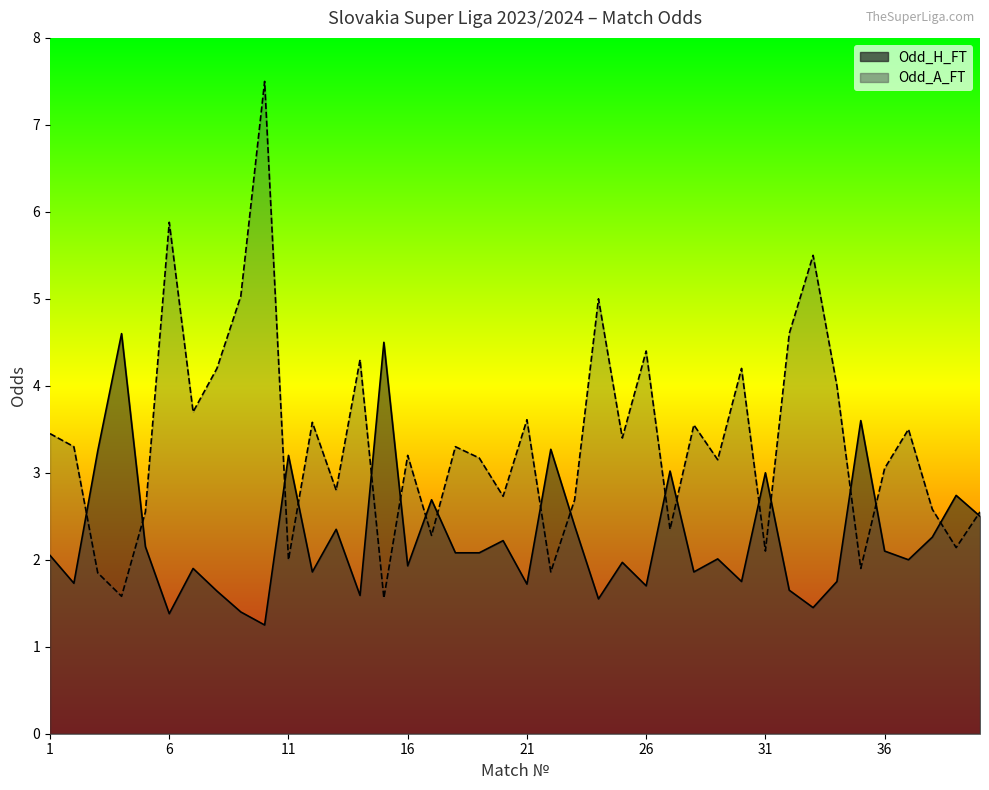

Reading left to right, transcribe all the data shown in this chart.

Odd_H_FT: 1=2.0	2=1.7	3=3.2	4=4.6	5=2.1	6=1.4	7=1.9	8=1.6	9=1.4	10=1.2	11=3.2	12=1.9	13=2.4	14=1.6	15=4.5	16=1.9	17=2.7	18=2.1	19=2.1	20=2.2	21=1.7	22=3.3	23=2.4	24=1.6	25=2.0	26=1.7	27=3.0	28=1.9	29=2.0	30=1.8	31=3.0	32=1.6	33=1.4	34=1.8	35=3.6	36=2.1	37=2.0	38=2.3	39=2.7	40=2.5
Odd_A_FT: 1=3.5	2=3.3	3=1.9	4=1.6	5=2.5	6=5.9	7=3.7	8=4.2	9=5.0	10=7.5	11=2.0	12=3.6	13=2.8	14=4.3	15=1.6	16=3.2	17=2.3	18=3.3	19=3.2	20=2.7	21=3.6	22=1.9	23=2.7	24=5.0	25=3.4	26=4.4	27=2.4	28=3.5	29=3.1	30=4.2	31=2.1	32=4.6	33=5.5	34=4.0	35=1.9	36=3.0	37=3.5	38=2.6	39=2.1	40=2.5